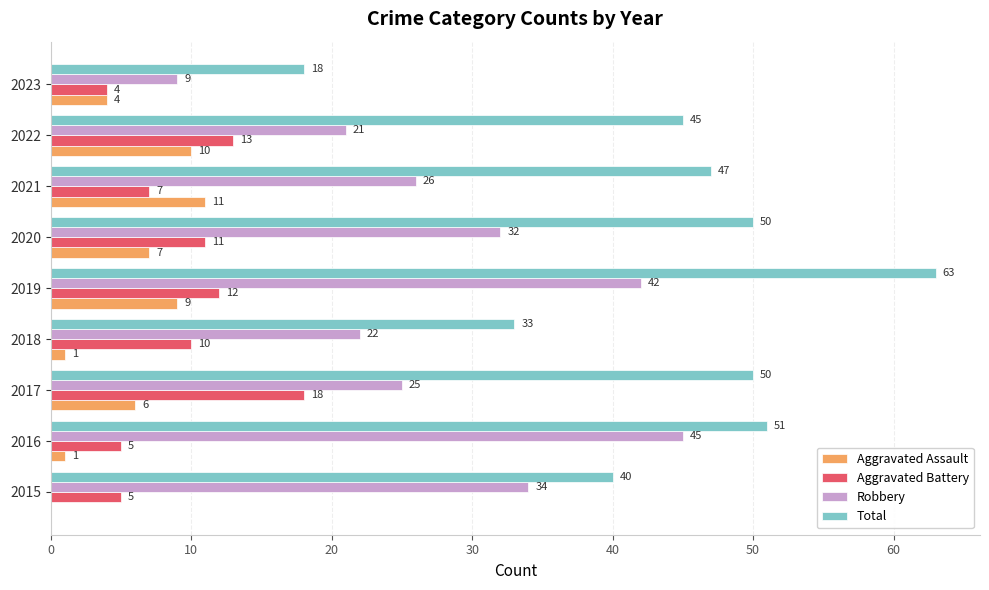

What value does the Aggravated Assault series have at 2022, to the nearest 5?

10